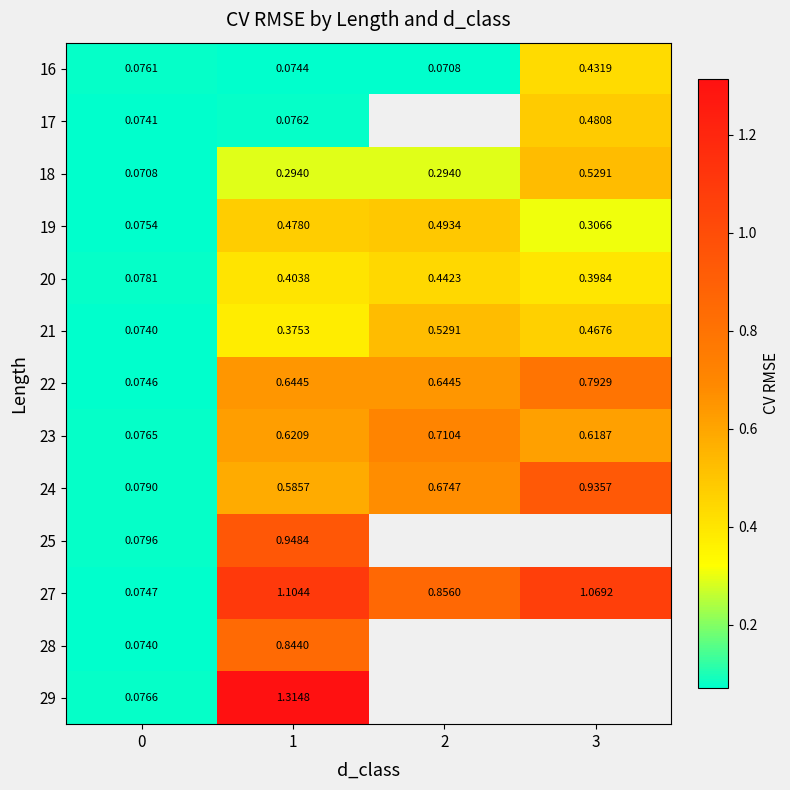

How many 16 values are between 0 and 1?

4